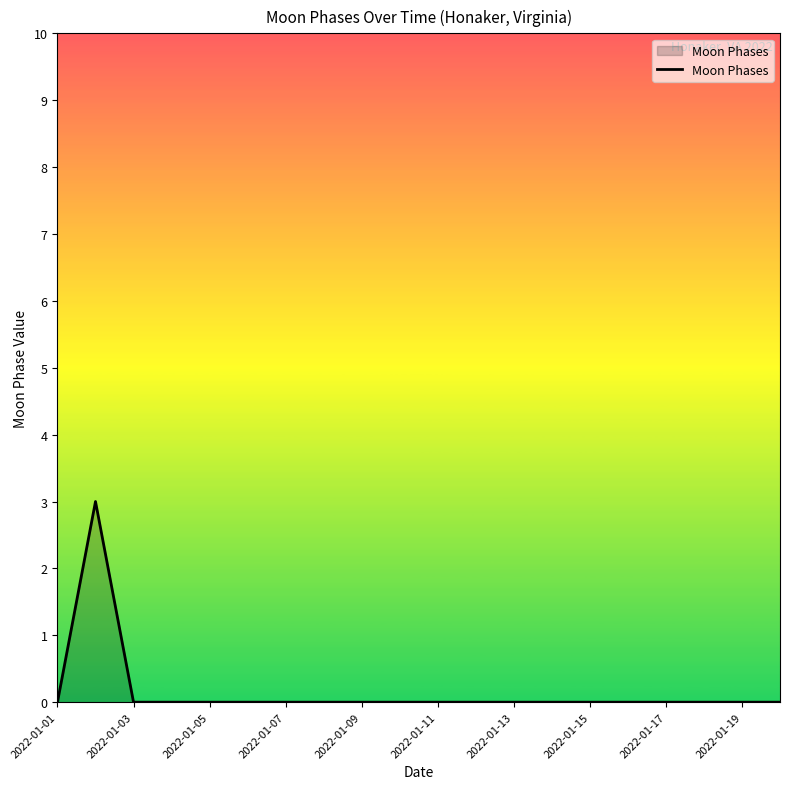

What is the greatest value displayed?

3